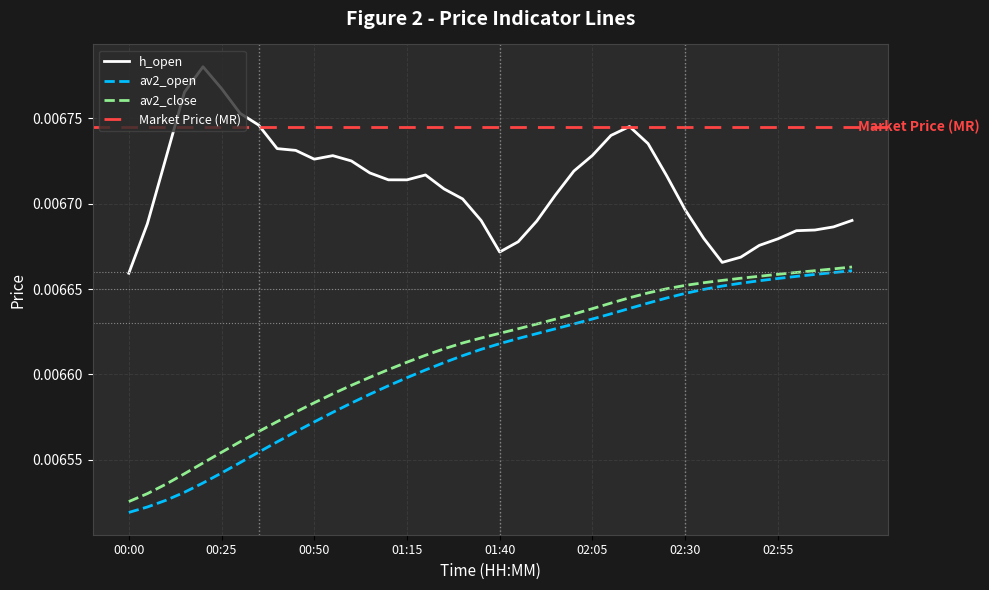

Is the value of av2_close at 00:20 greater than the value of h_open at 02:15?

No